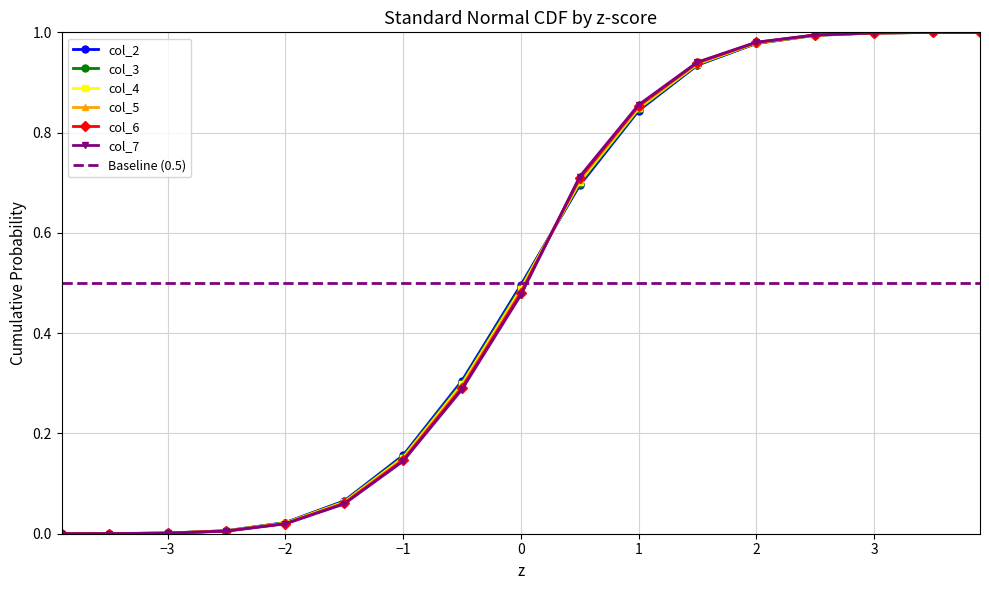

True or false: col_7 has a value of 0.3 at -0.5.

True